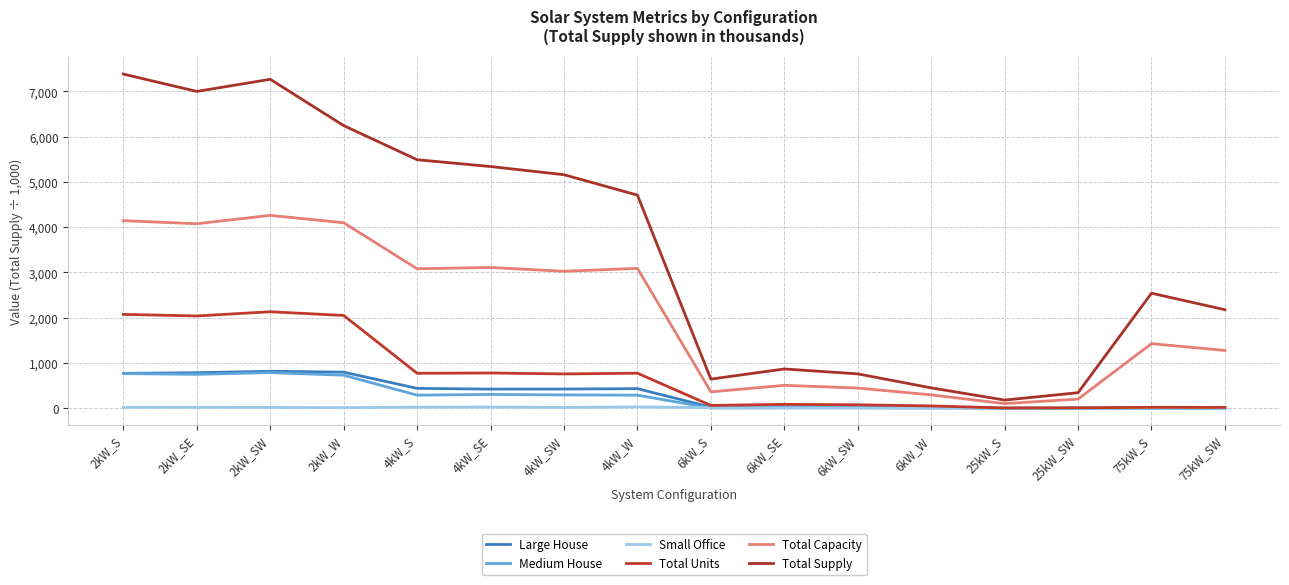

Does the chart have visible grid lines?

Yes